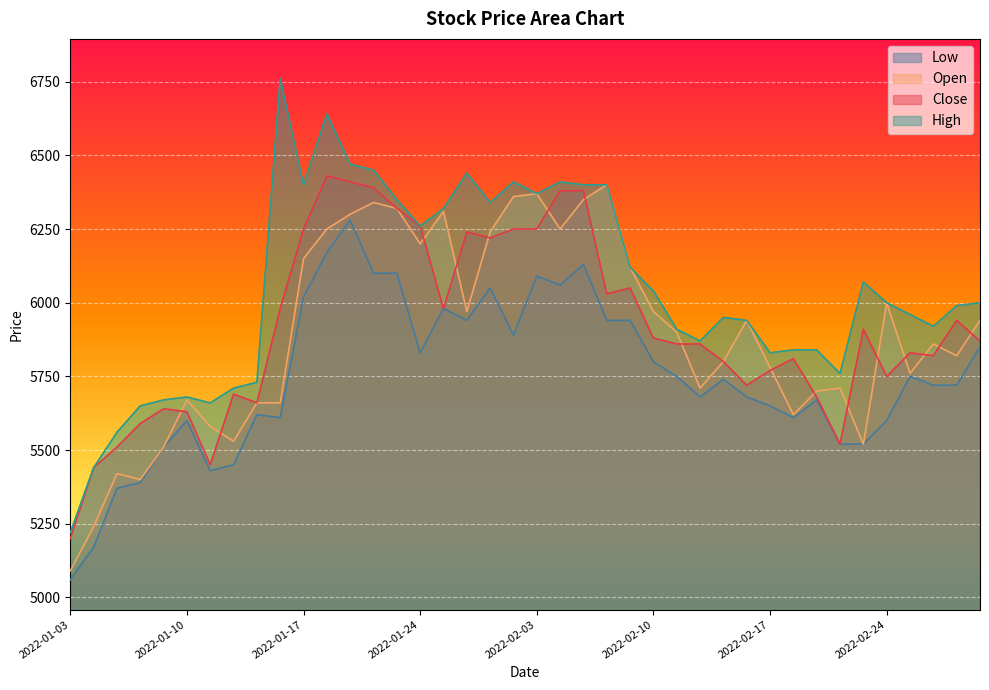

Which category has the highest value across all series?

2022-01-14